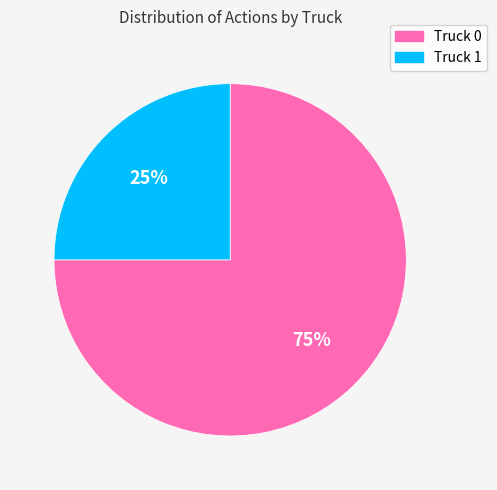

Rank the categories by value from lowest to highest.

Truck 1, Truck 0